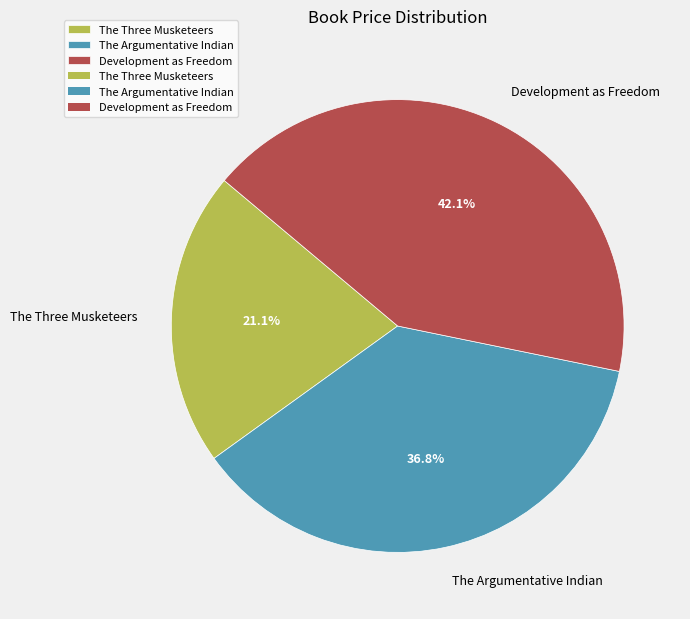

The Development as Freedom slice represents 42% of the pie. True or false?

True